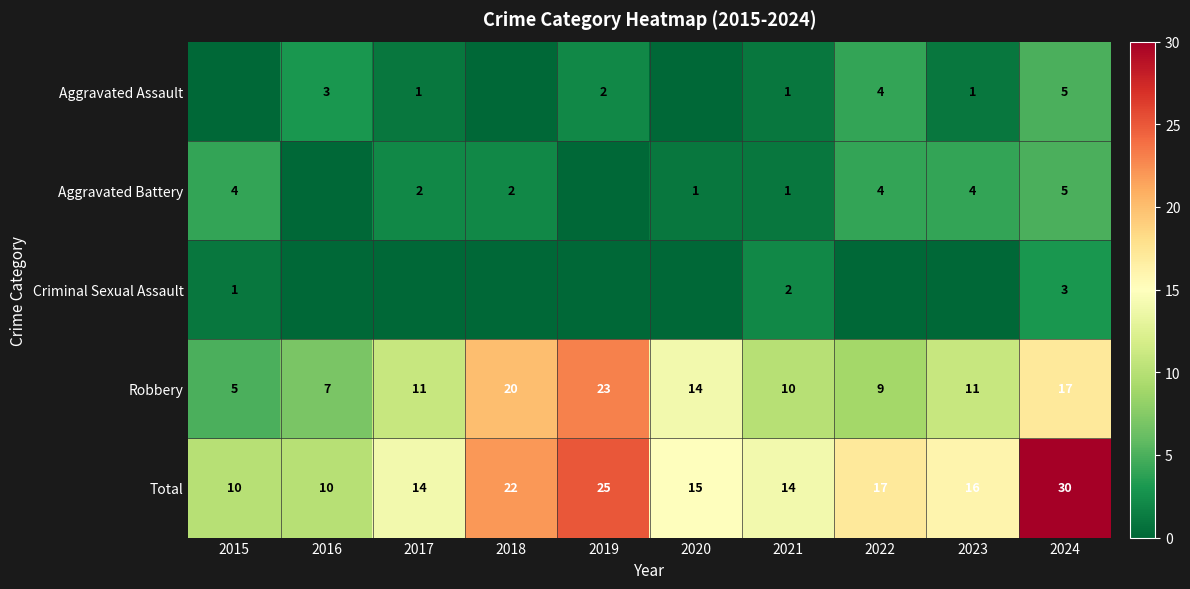

What is the total value across all series at 2023?

32